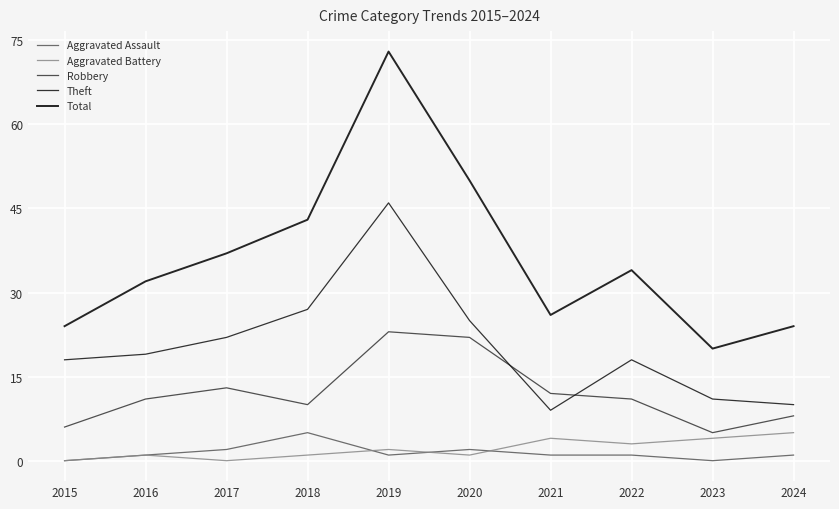

The Robbery series shows 12 at 2021. True or false?

True